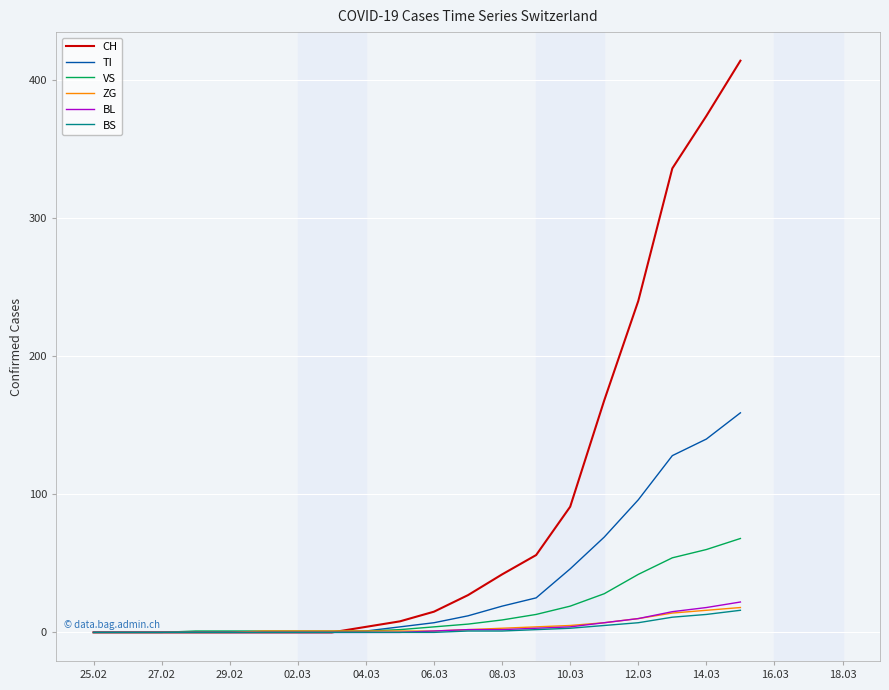

How many series are shown in this chart?

6